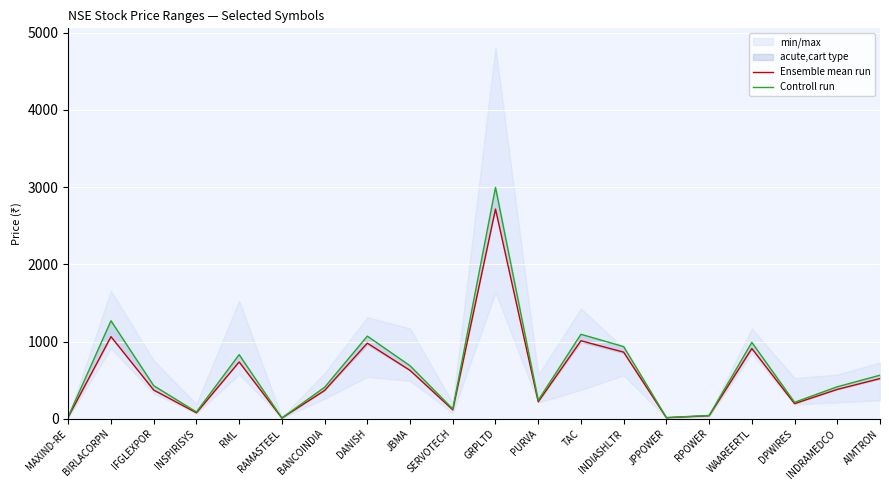

Which category has the highest value in the Ensemble mean run series?

GRPLTD